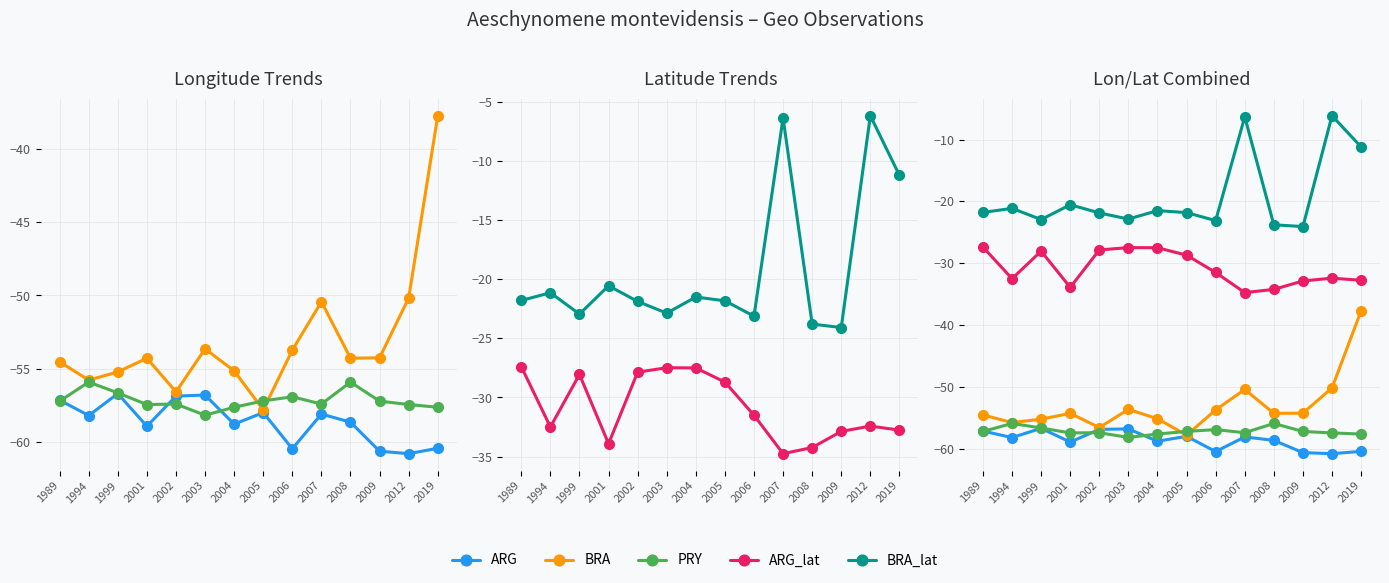

Where is the first local minimum for BRA_lat?

1999